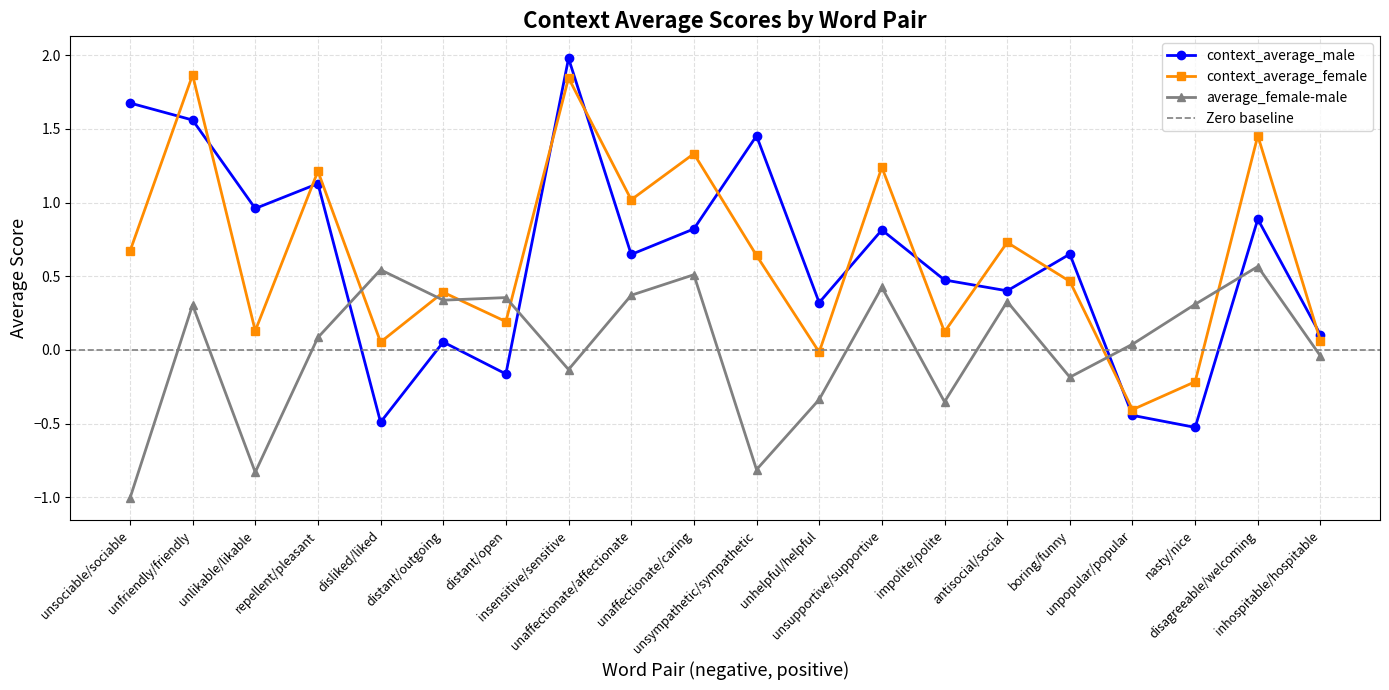

True or false: context_average_male and average_female-male cross at least once.

True